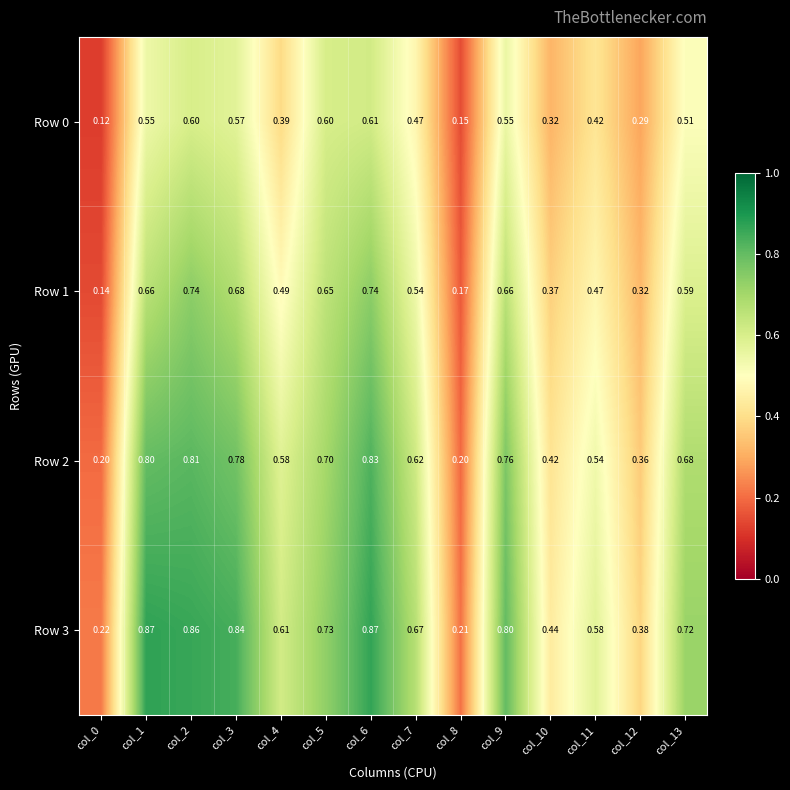

Is the value of Row 1 at col_5 greater than the value of Row 0 at col_4?

Yes